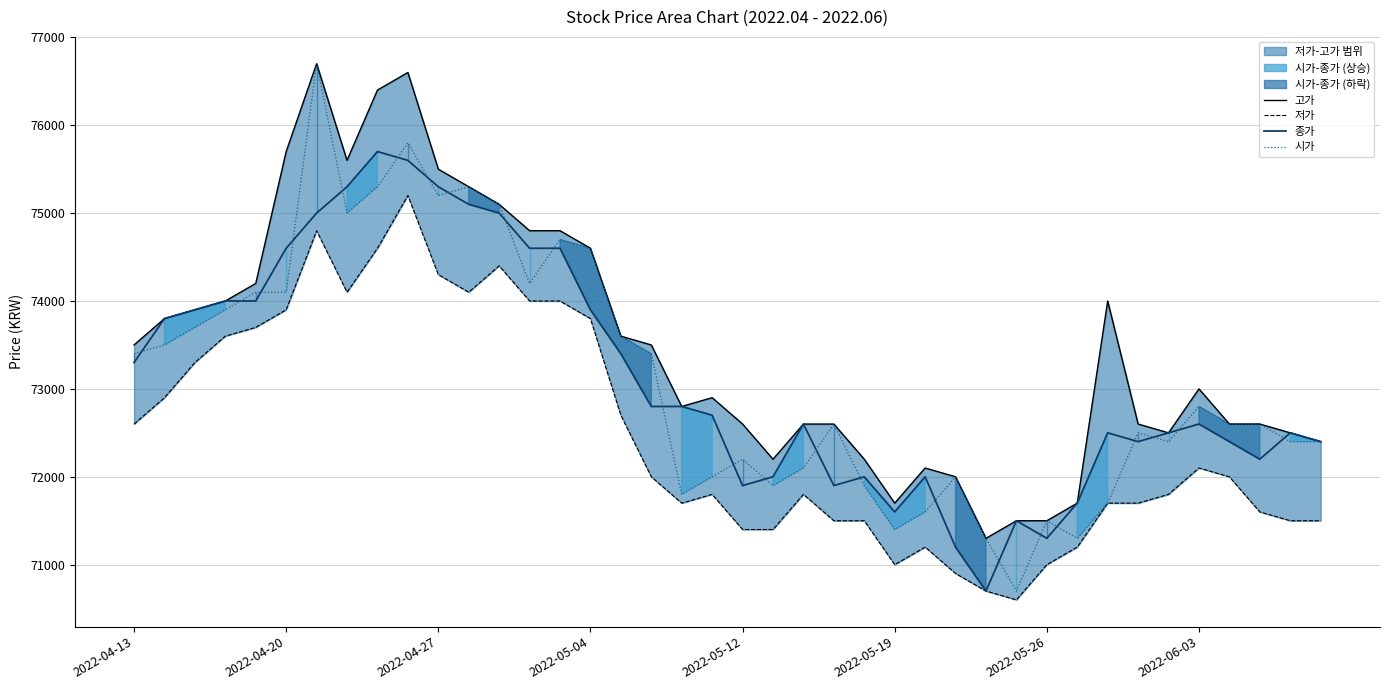

Is the value of 저가 at 33 greater than the value of 시가 at 29?

Yes